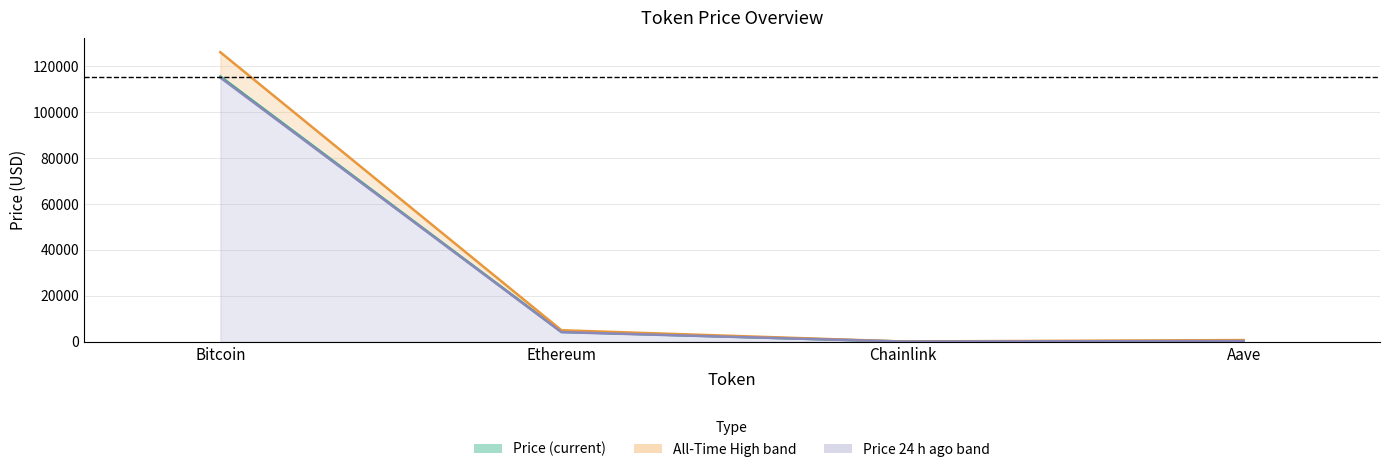

What is the difference between the maximum and minimum values in the price24hAgo series?

114999.0